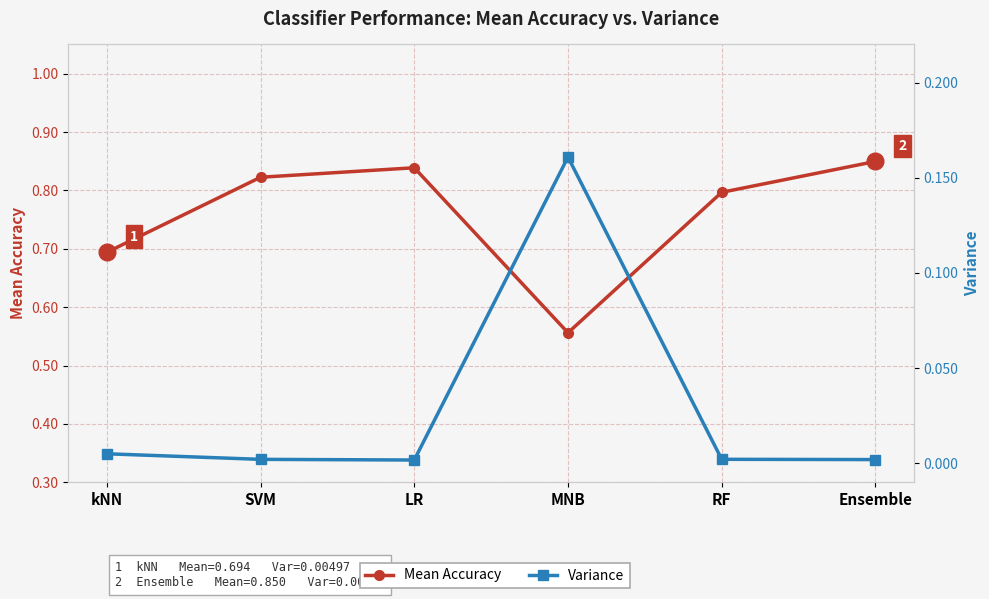

Reading left to right, transcribe all the data shown in this chart.

Mean Accuracy: 0.7	0.8	0.8	0.6	0.8	0.8
Variance: 0.0	0.0	0.0	0.2	0.0	0.0